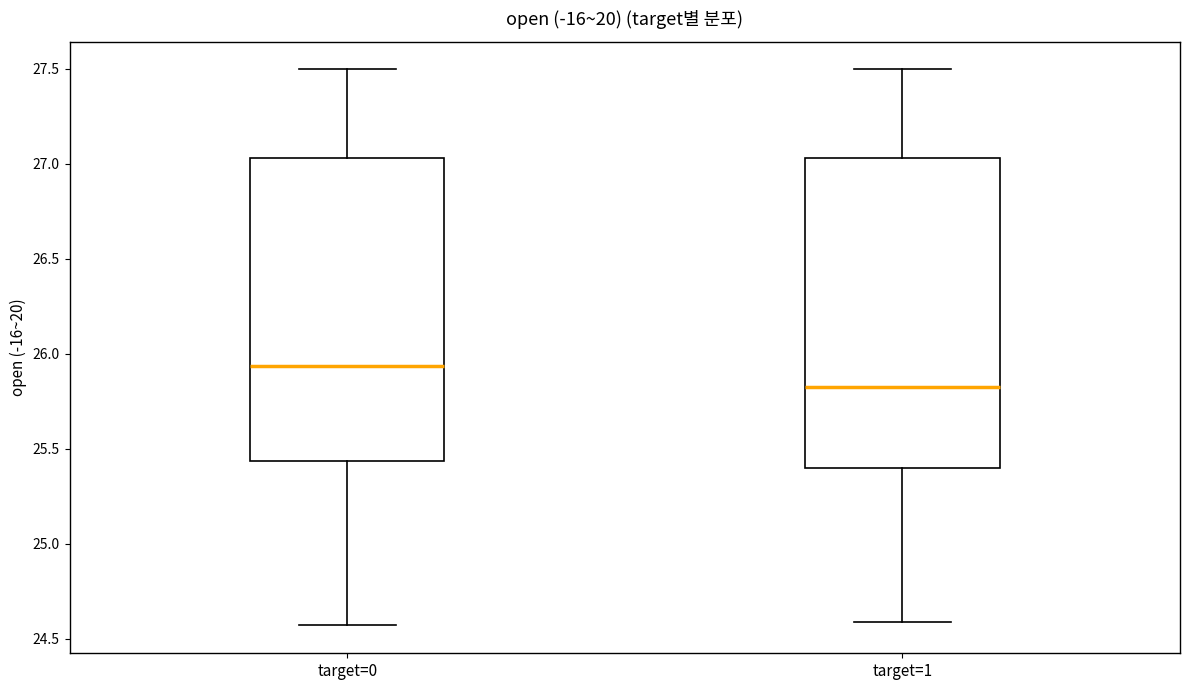

Which box's median line is the highest?

target=0